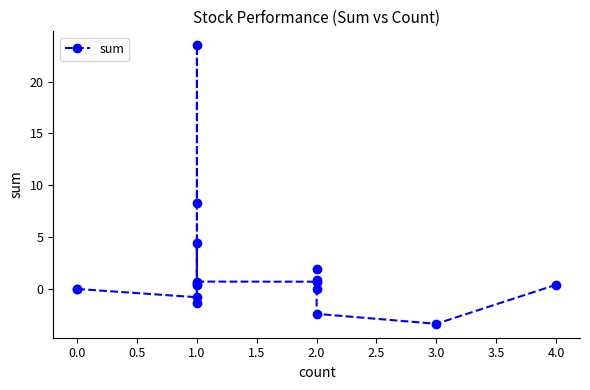

What is the change in value from 0.0 to 1.0?

-0.8